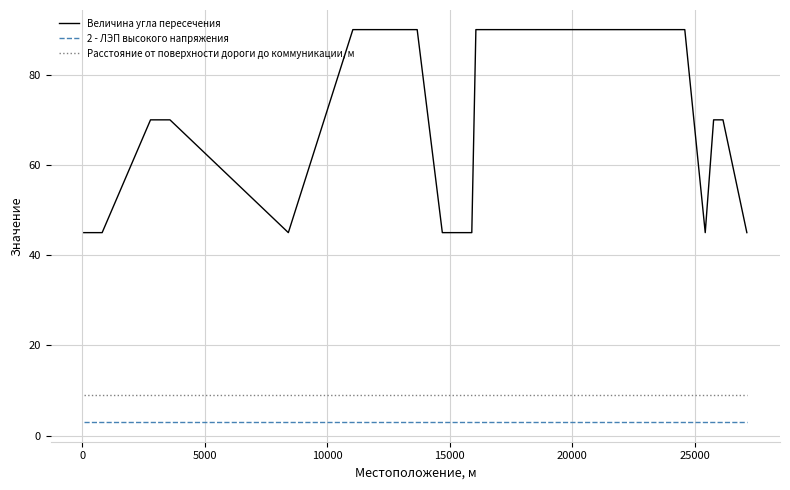

Which series has the largest range (max minus min)?

Величина угла пересечения